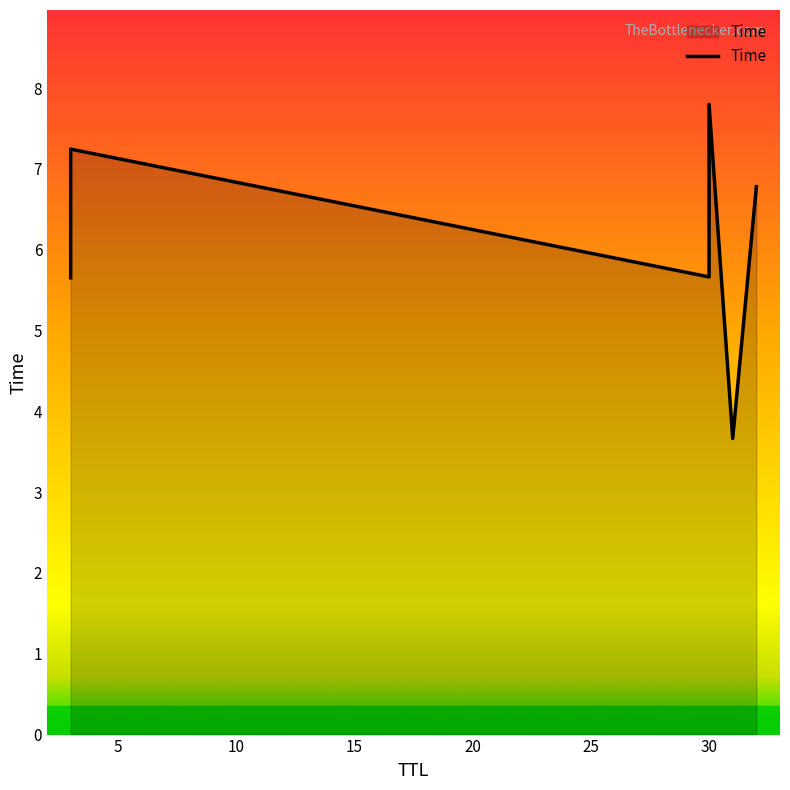

Approximately how many times larger is the value at 3 compared to 32?

0.8